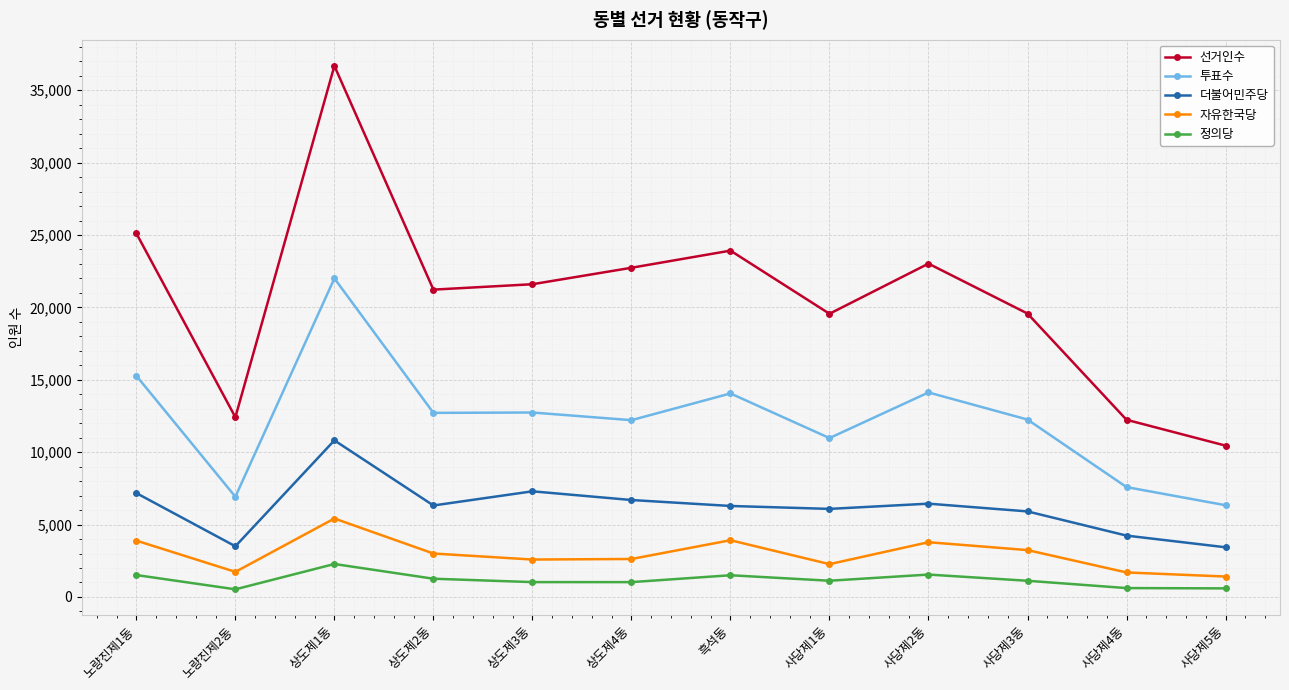

True or false: 정의당 has a value of 1499 at 흑석동.

True